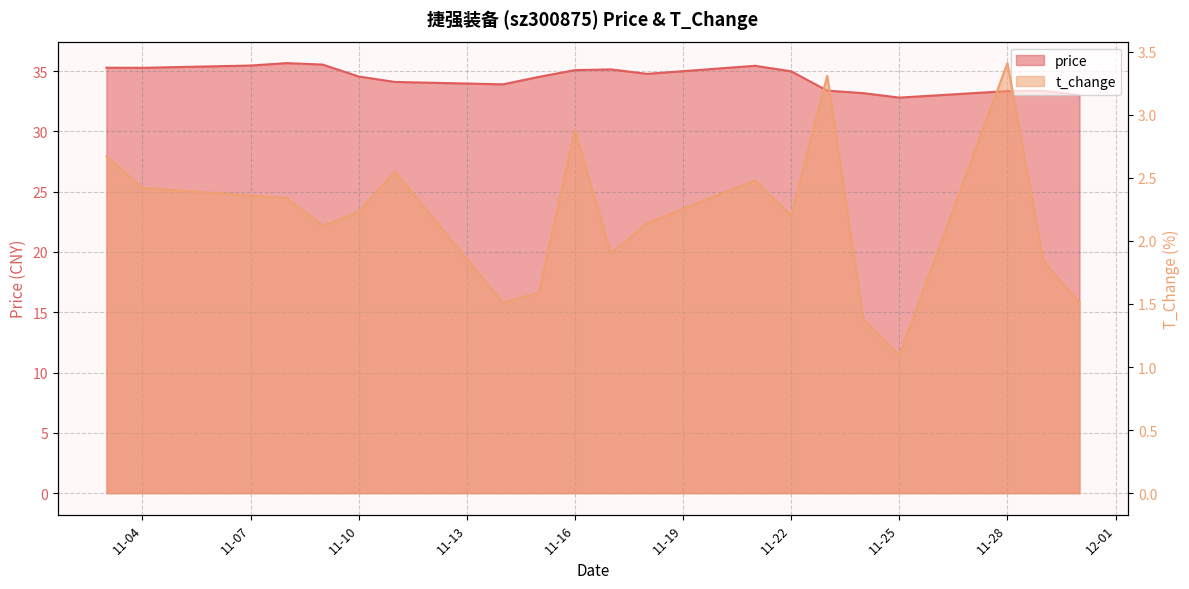

Reading left to right, transcribe all the data shown in this chart.

price: 35.3	35.3	35.5	35.7	35.5	34.5	34.1	33.9	34.5	35.1	35.1	34.8	35.4	35.0	33.4	33.2	32.8	33.3	33.4	33.0
t_change: 2.7	2.4	2.4	2.3	2.1	2.2	2.5	1.5	1.6	2.9	1.9	2.1	2.5	2.2	3.3	1.4	1.1	3.4	1.8	1.5